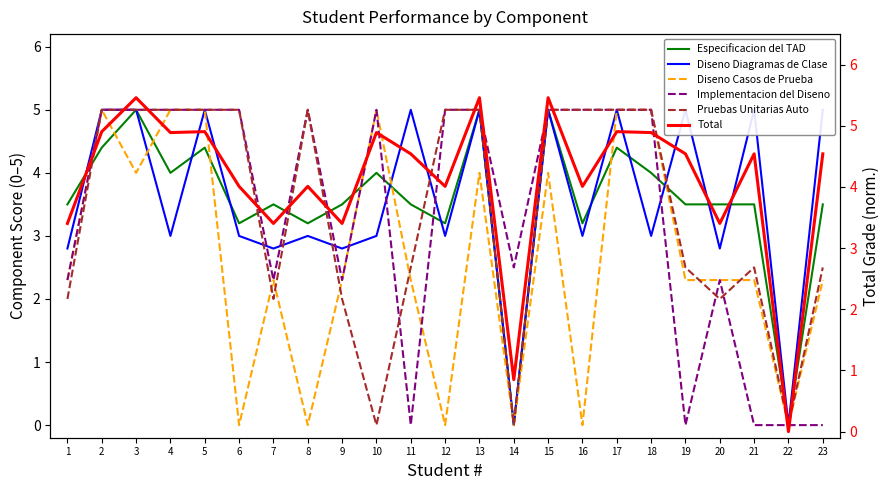

What are all the series names shown in the legend?

Especificacion del TAD, Diseno Diagramas de Clase, Diseno Casos de Prueba, Implementacion del Diseno, Pruebas Unitarias Auto, Total